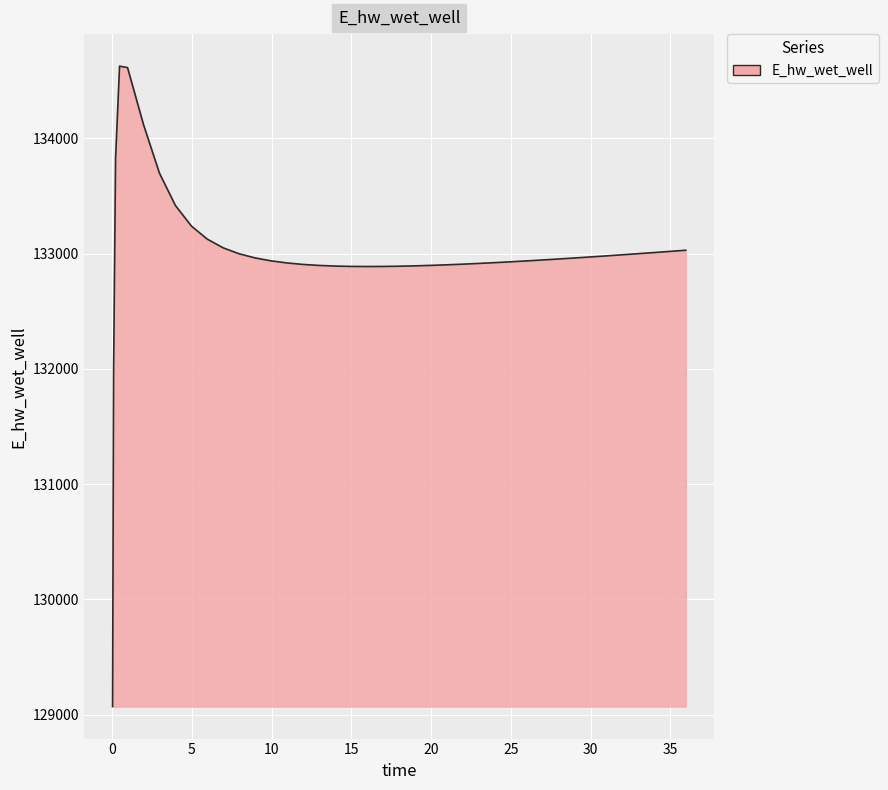

How many lines are shown in the chart?

1